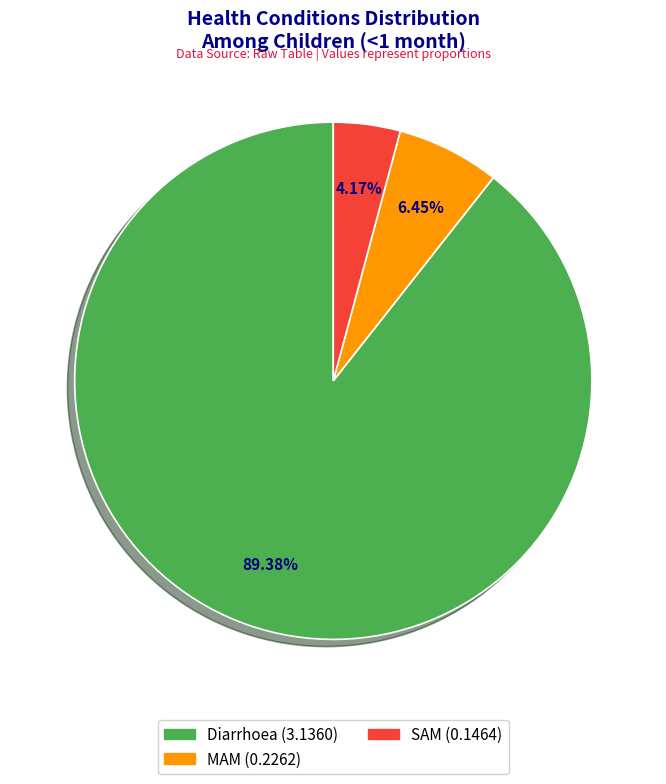

Is there any slice that represents more than half of the pie?

Yes